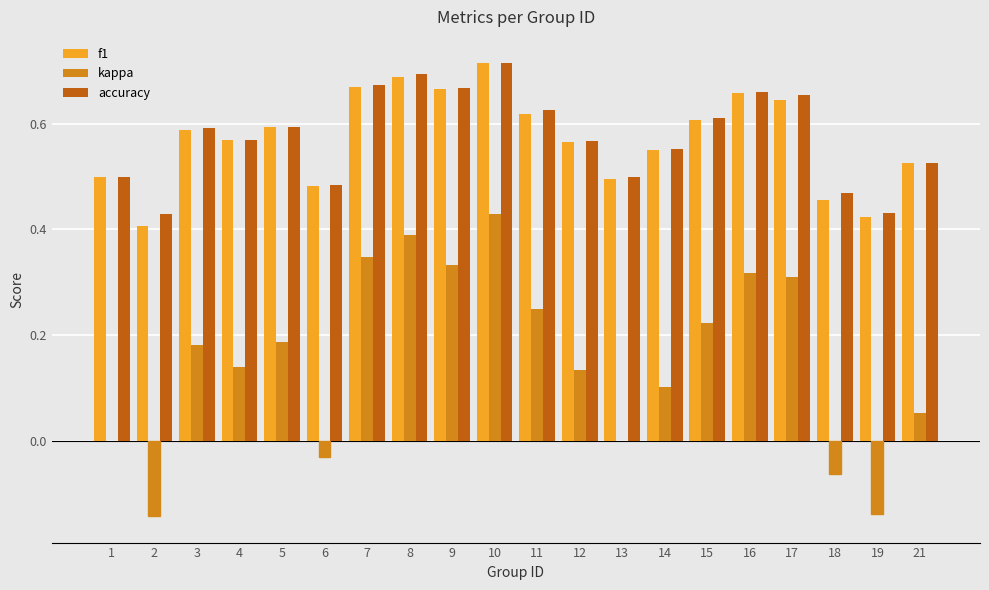

At which label does f1 reach its peak?

10